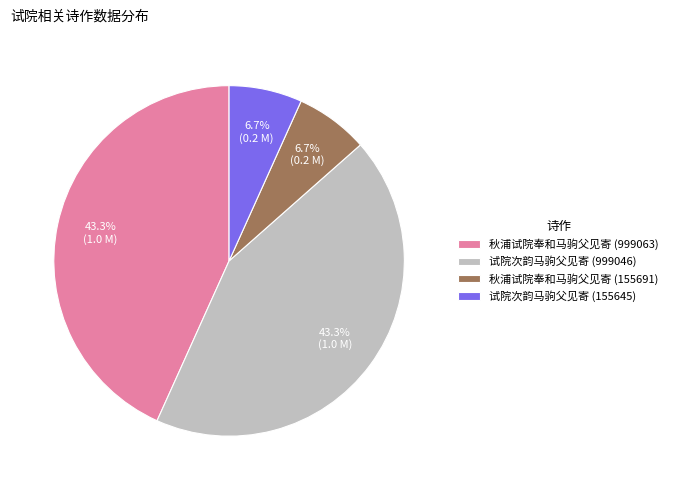

What percentage is NOT represented by 秋浦试院奉和马驹父见寄 (999063)?

56.7%